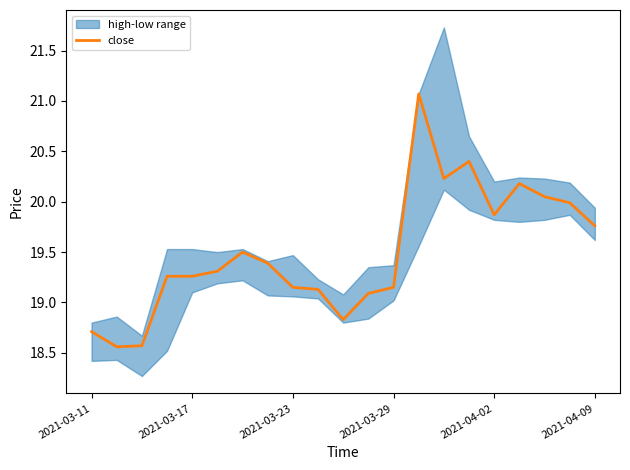

True or false: the data shows 10.1 at 2021-04-09.

False